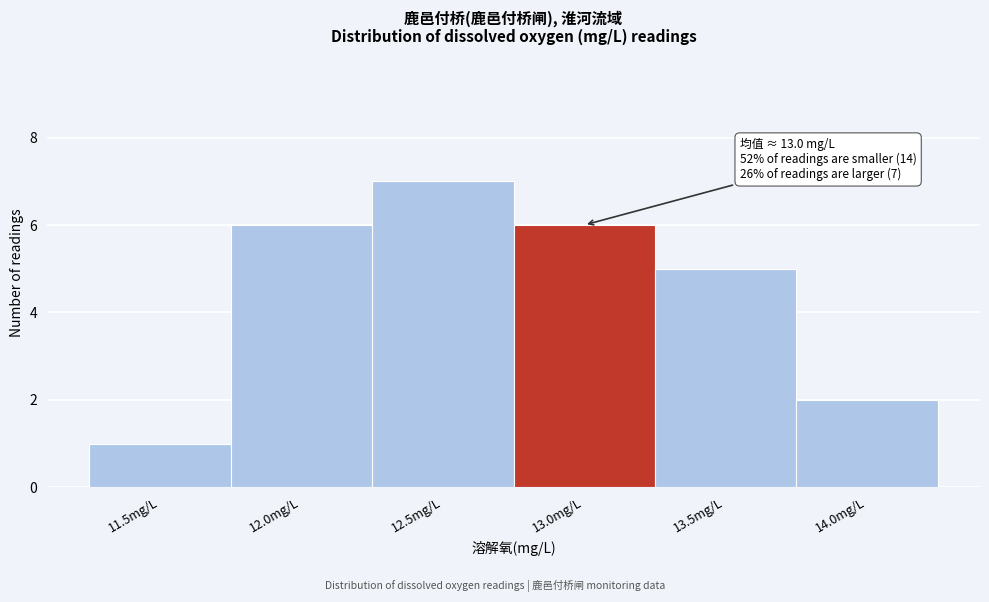

Reading right to left, transcribe all the data shown in this chart.

14.0mg/L=2	13.5mg/L=5	13.0mg/L=6	12.5mg/L=7	12.0mg/L=6	11.5mg/L=1